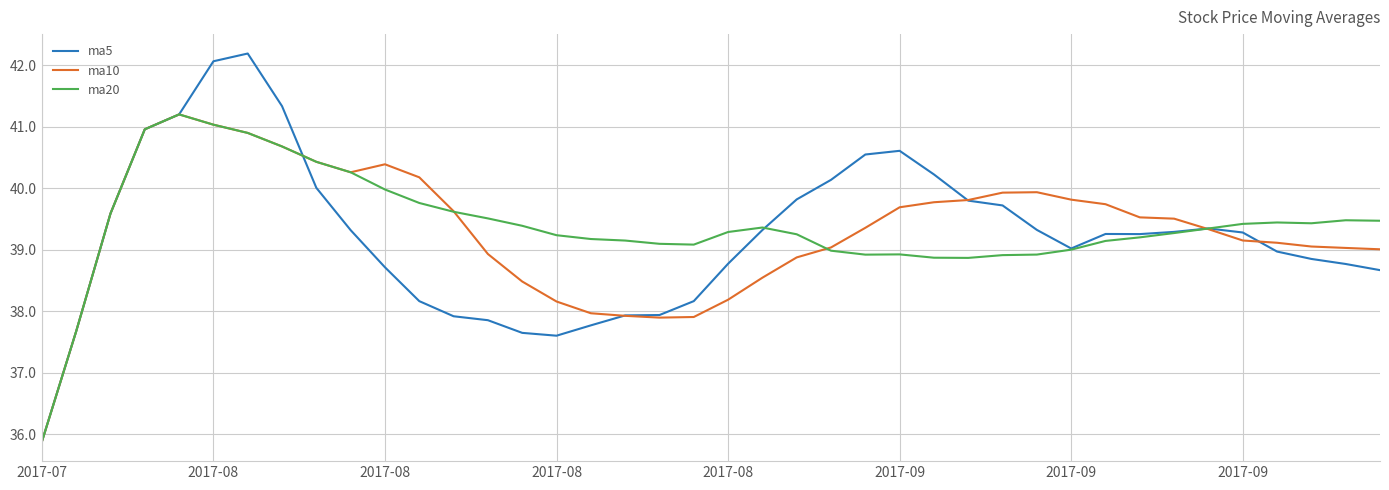

What is the lowest value of the ma10 series?

35.9